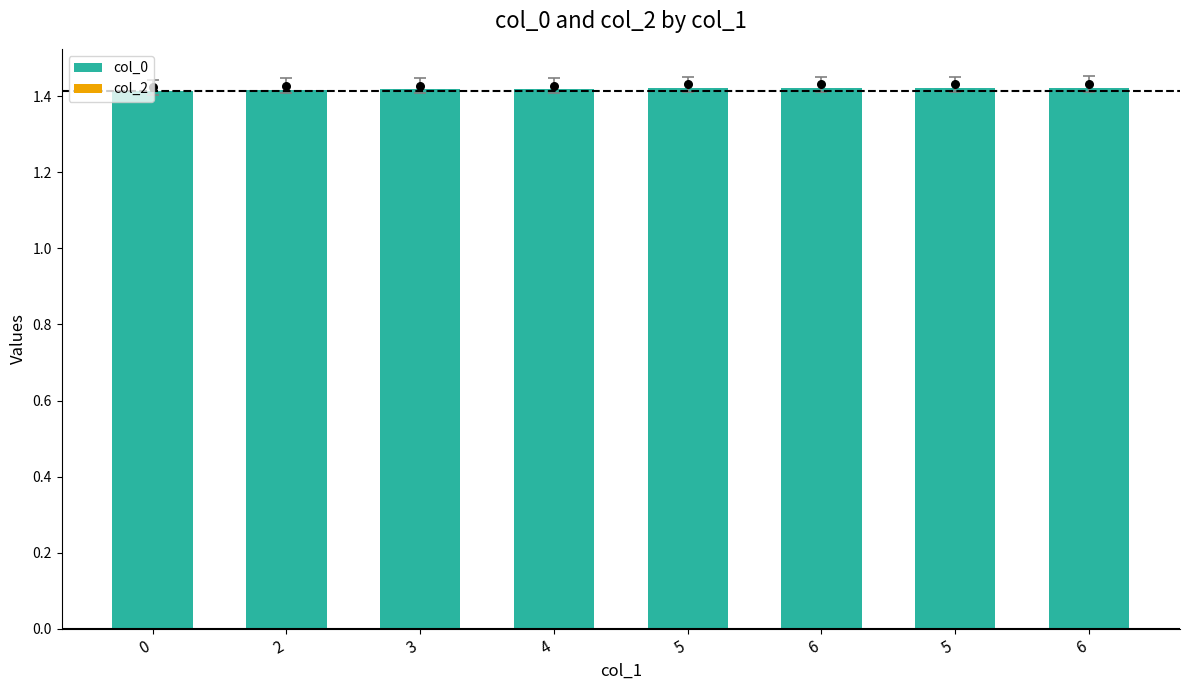

Which series contains the highest Y value?

col_0